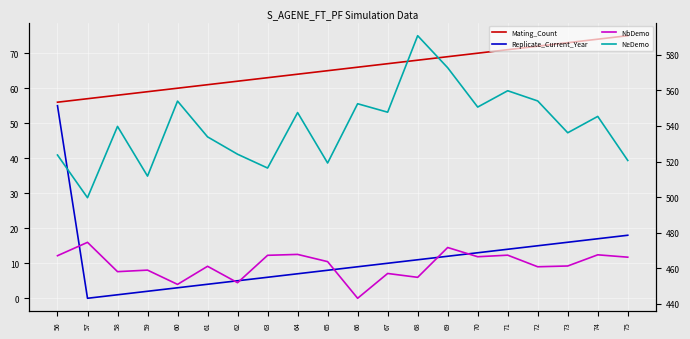

True or false: Replicate_Current_Year has a value of 15.4 at 68.

False